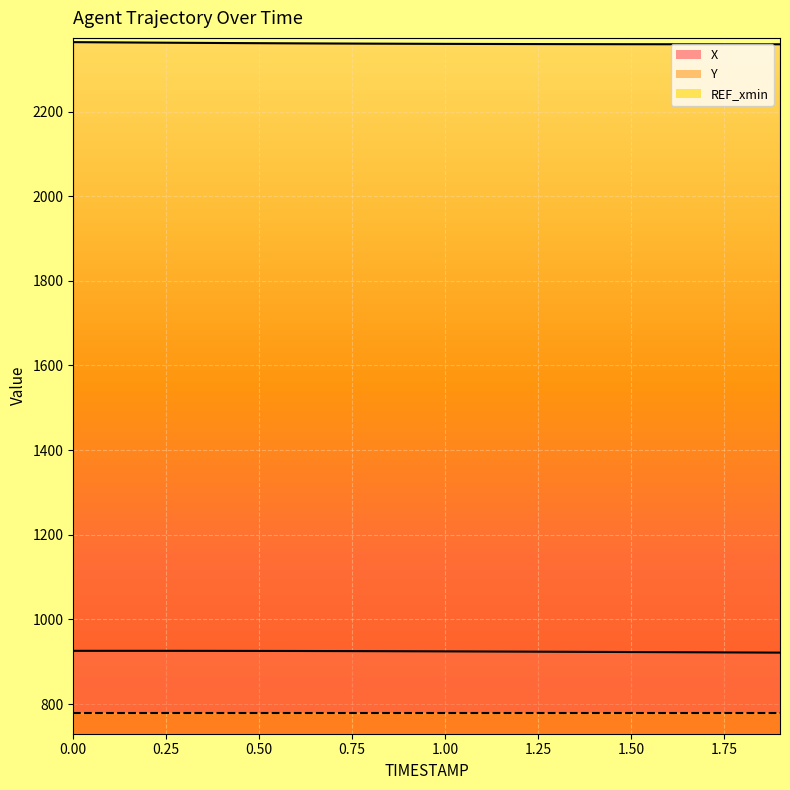

At which category does X reach its first local peak?

0.1